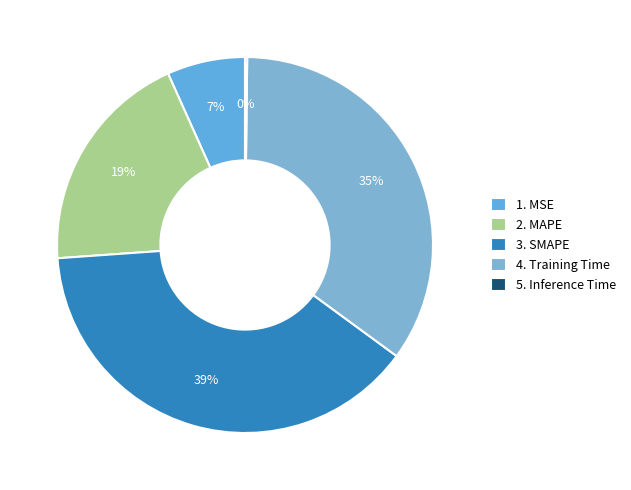

Rank the categories by value from highest to lowest.

SMAPE, Training Time, MAPE, MSE, Inference Time